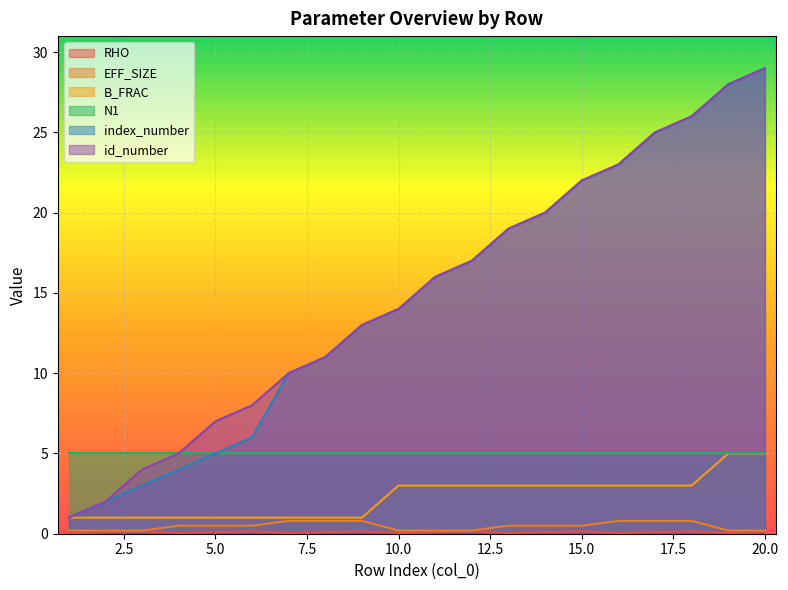

Which series has the widest spread of values?

index_number